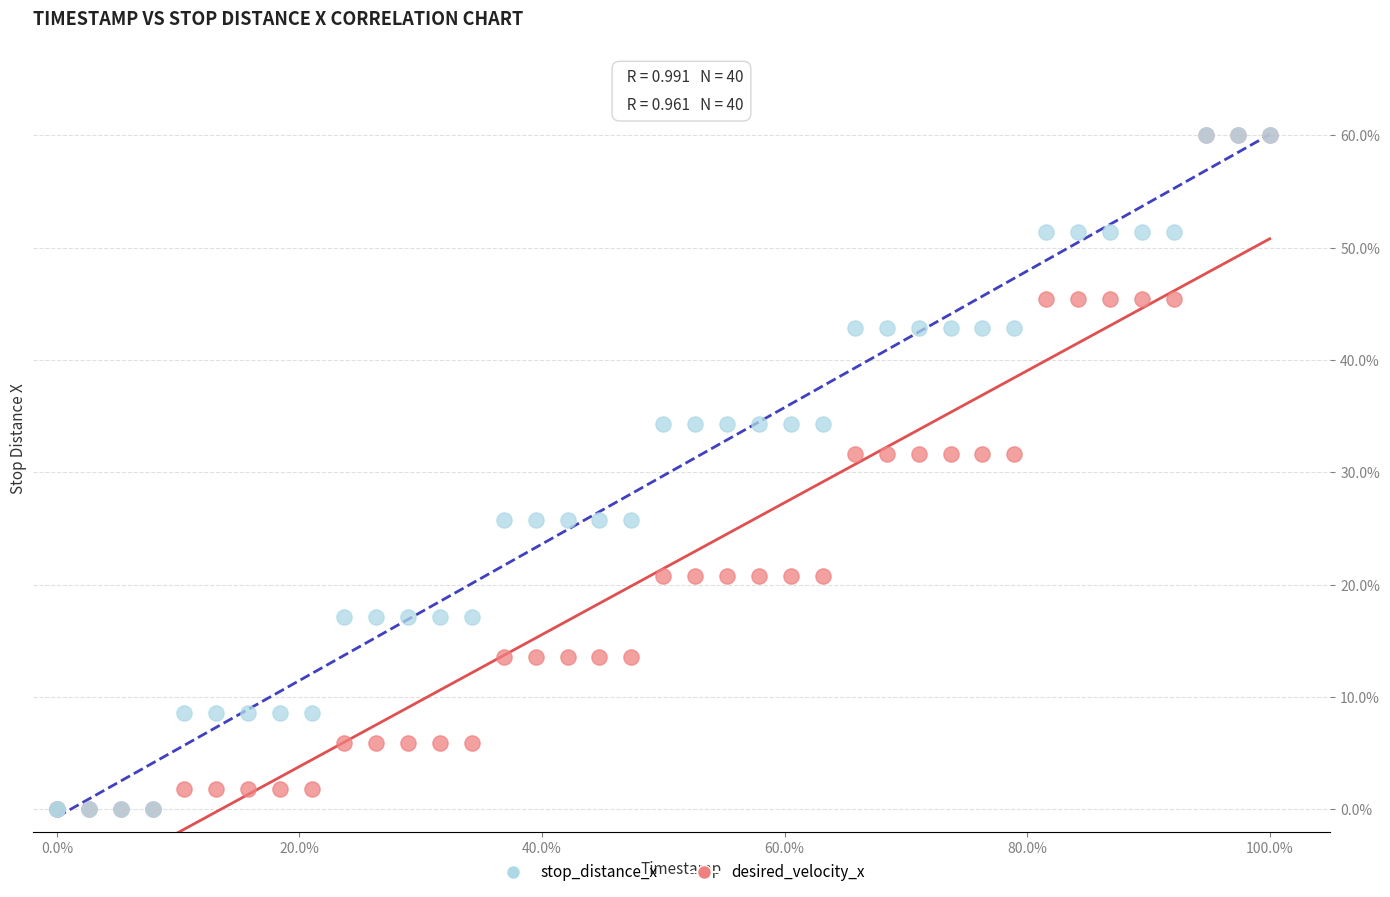

What are all the series names shown in the legend?

stop_distance_x, desired_velocity_x